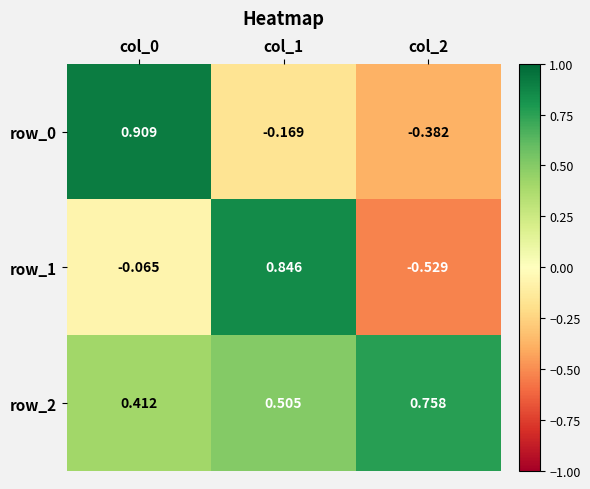

What is the greatest value displayed?

0.9